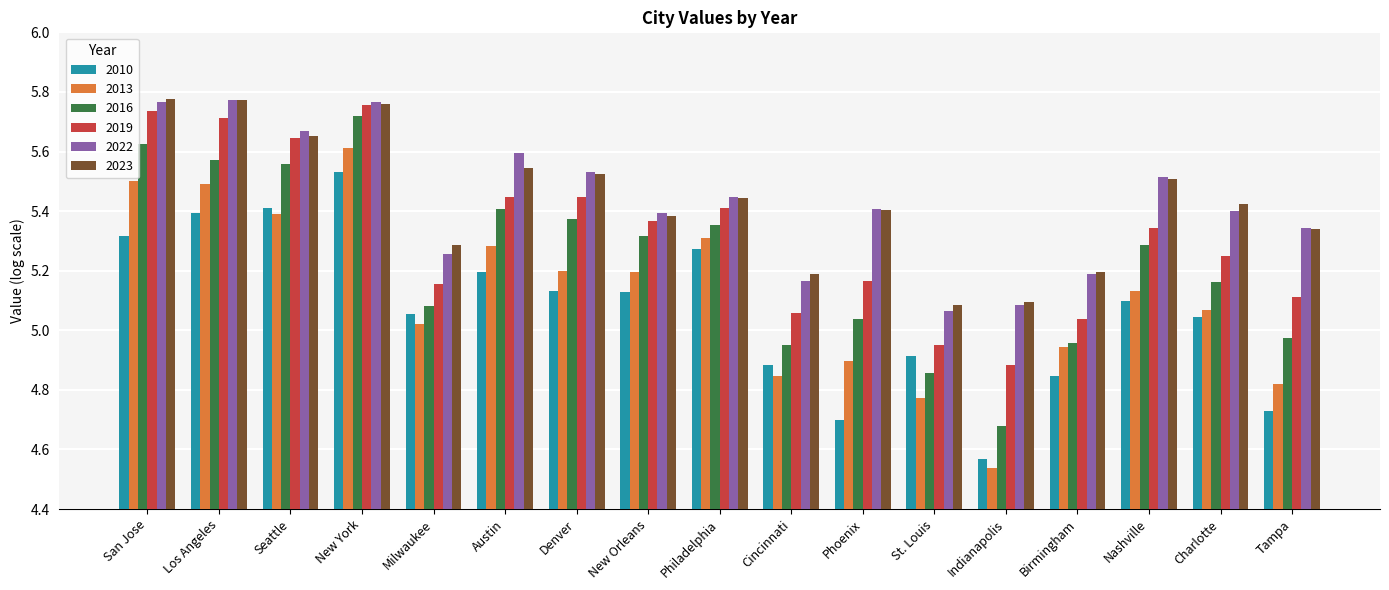

How many bars are there in each group?

6